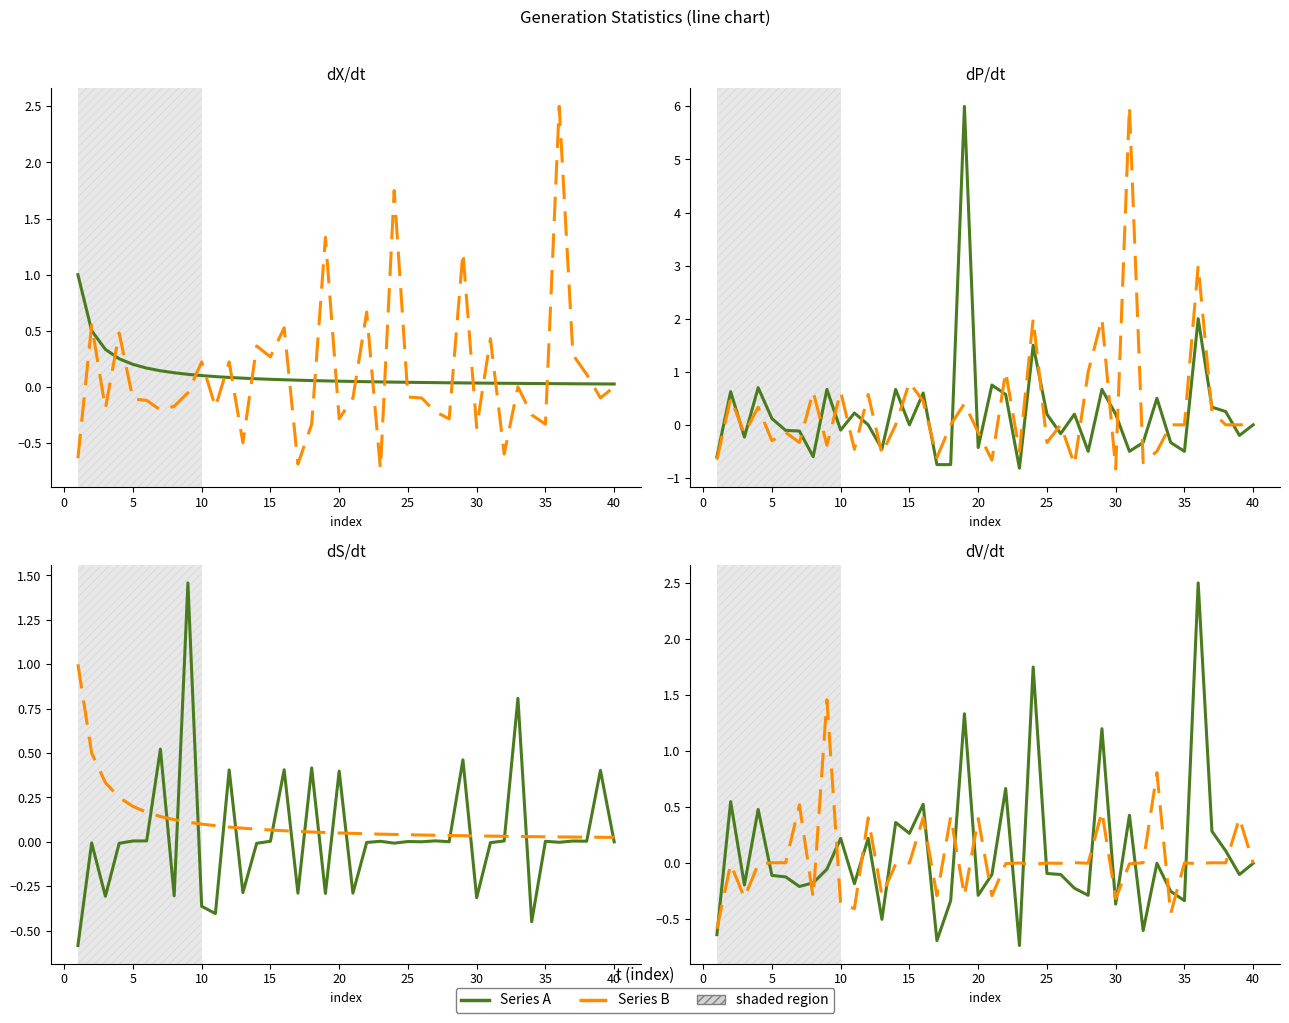

What is the smallest value displayed?

-0.8